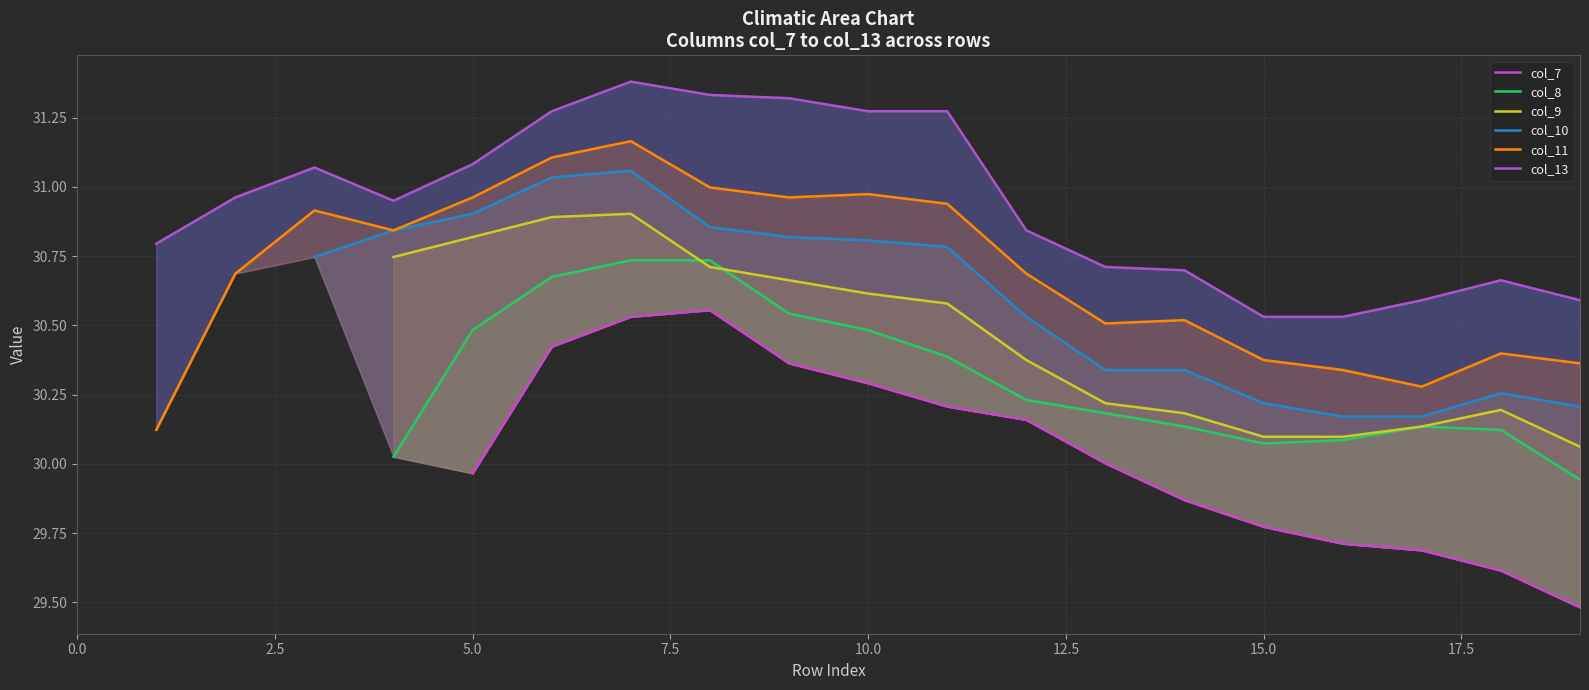

The col_9 series shows 52.4 at 20.0. True or false?

False